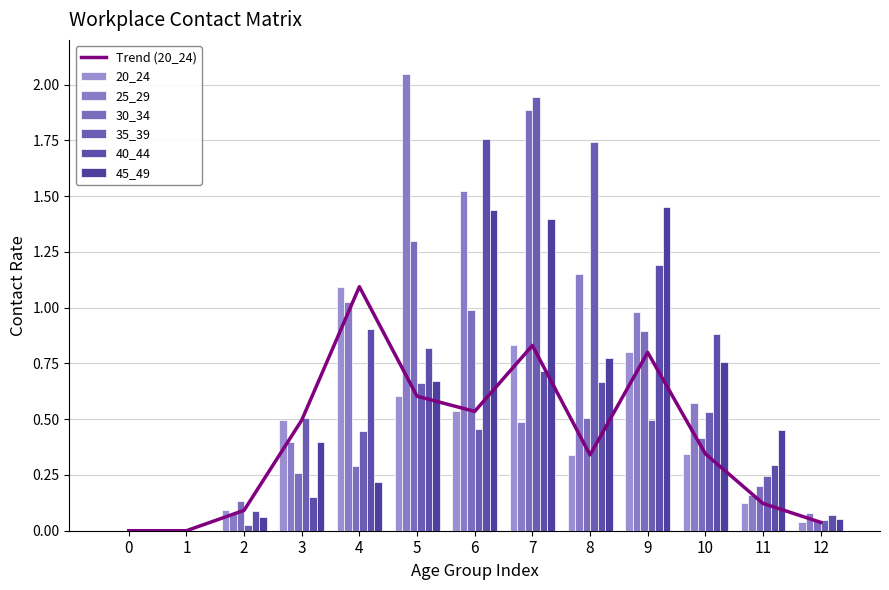

Count the number of data series in this chart.

6